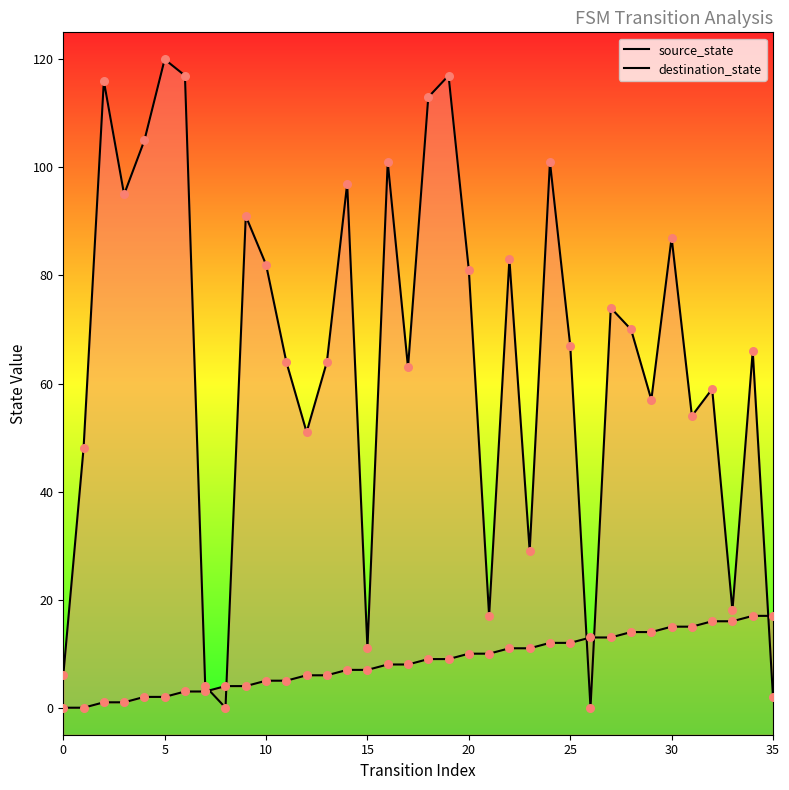

Which series reaches the maximum Y coordinate?

destination_state